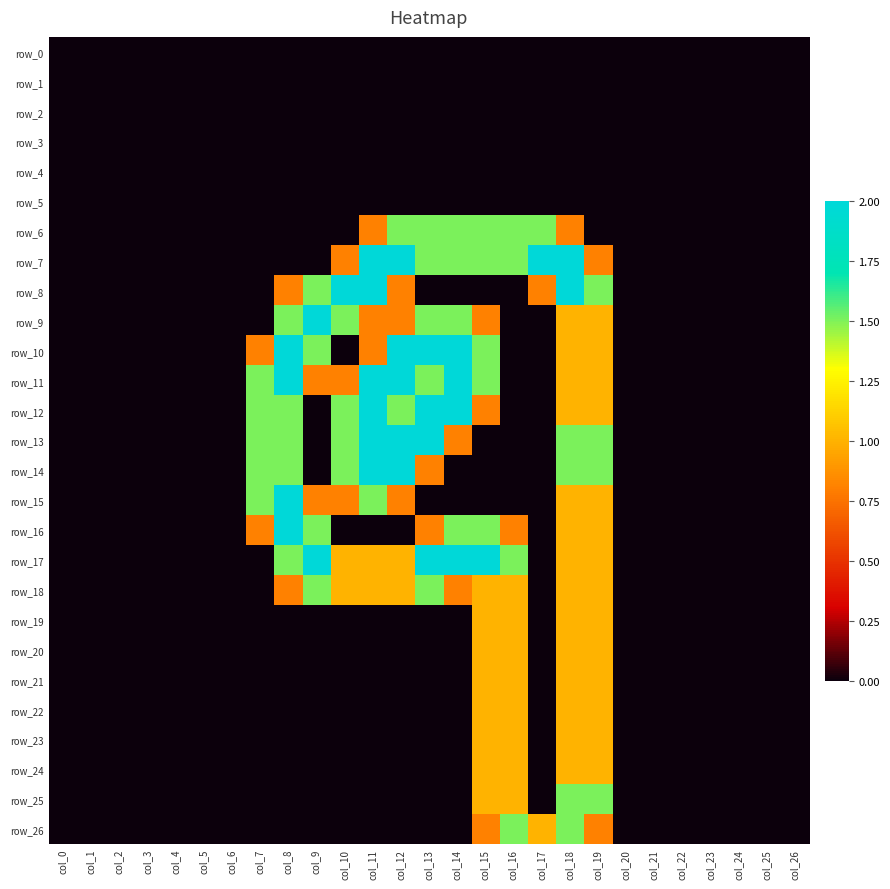

What is the sum of all row_16 values?

10.9